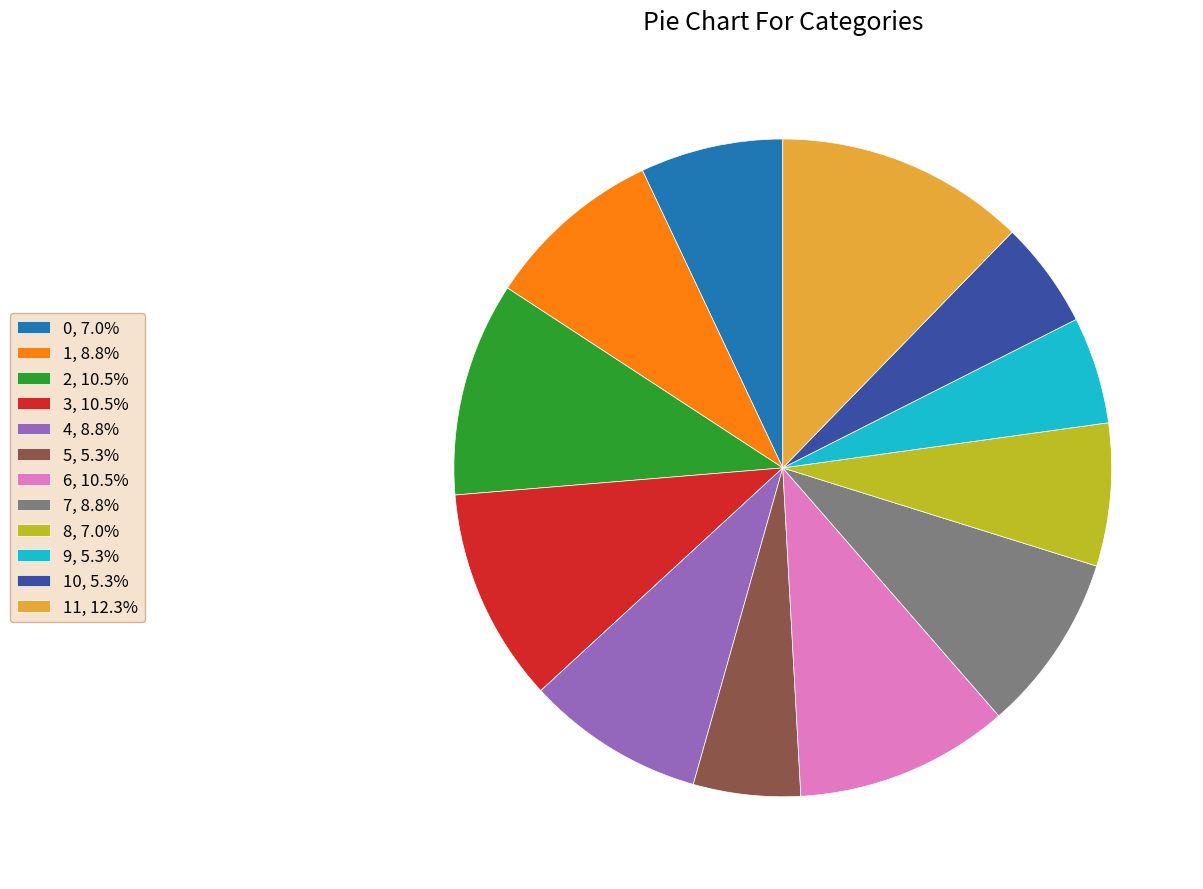

How many slices are in this pie chart?

12